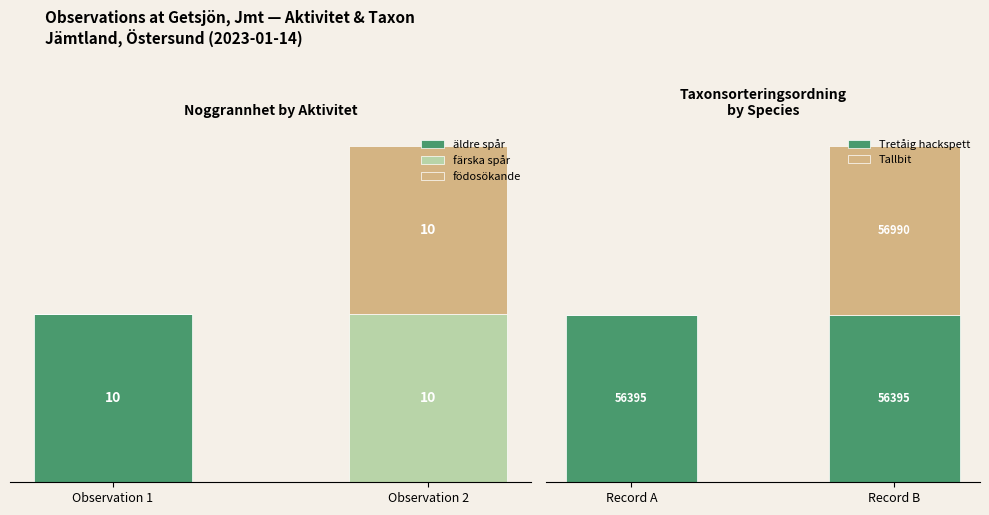

The äldre spår series shows 10 at Observation 1. True or false?

True